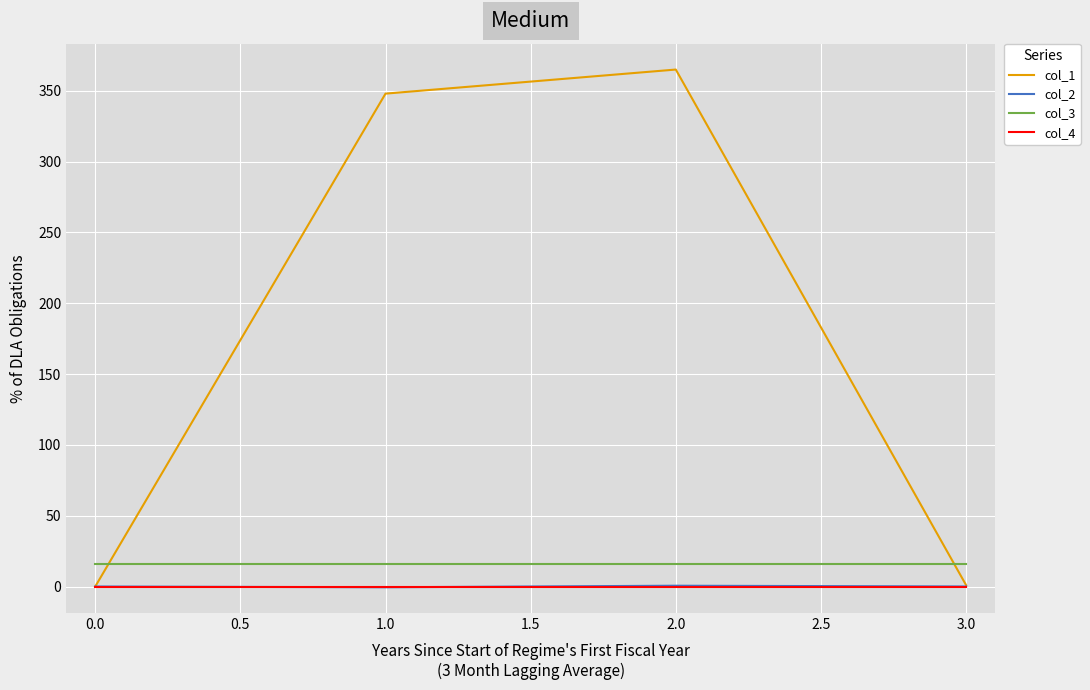

Which series has the largest total across all categories?

col_1